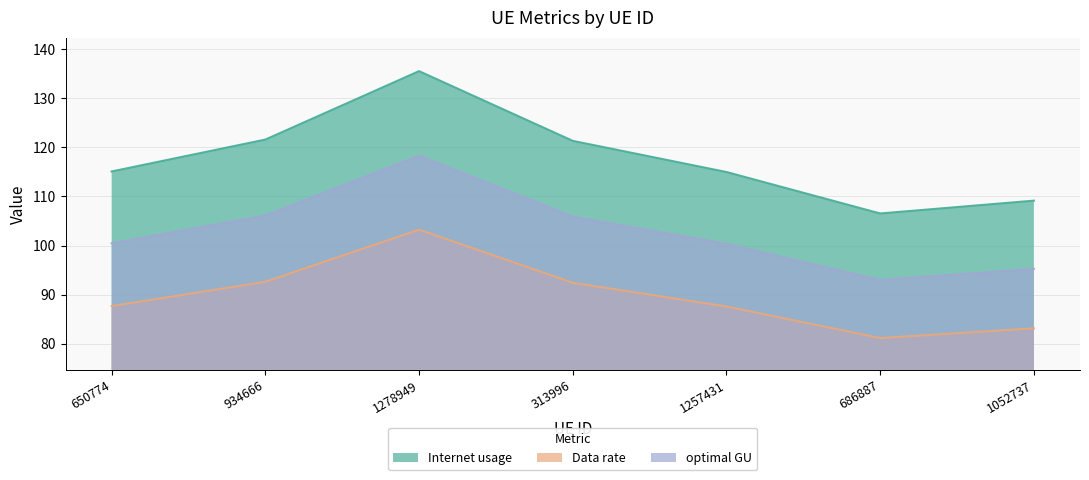

What is the label of the 6th point from the right?

934666